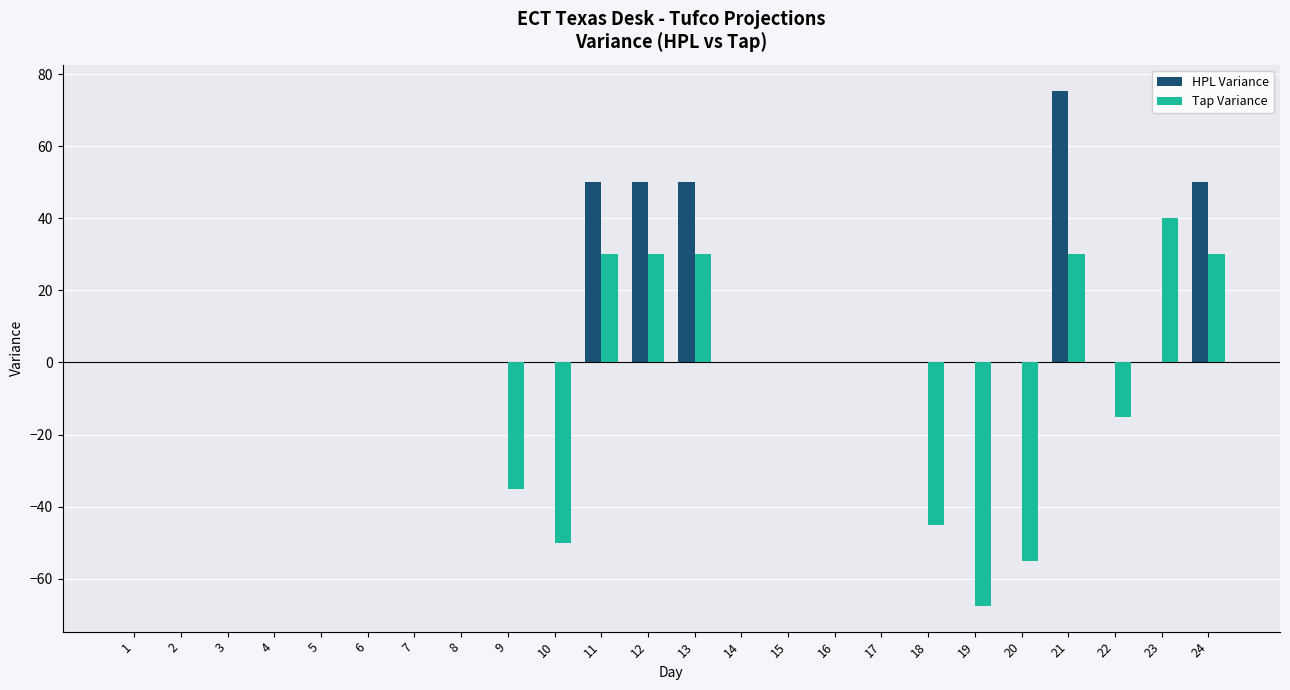

Which series has the largest total across all categories?

HPL Variance